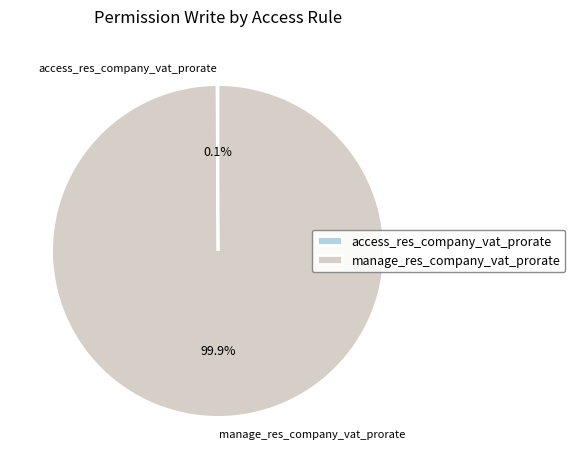

What is the largest slice in the pie chart?

manage_res_company_vat_prorate